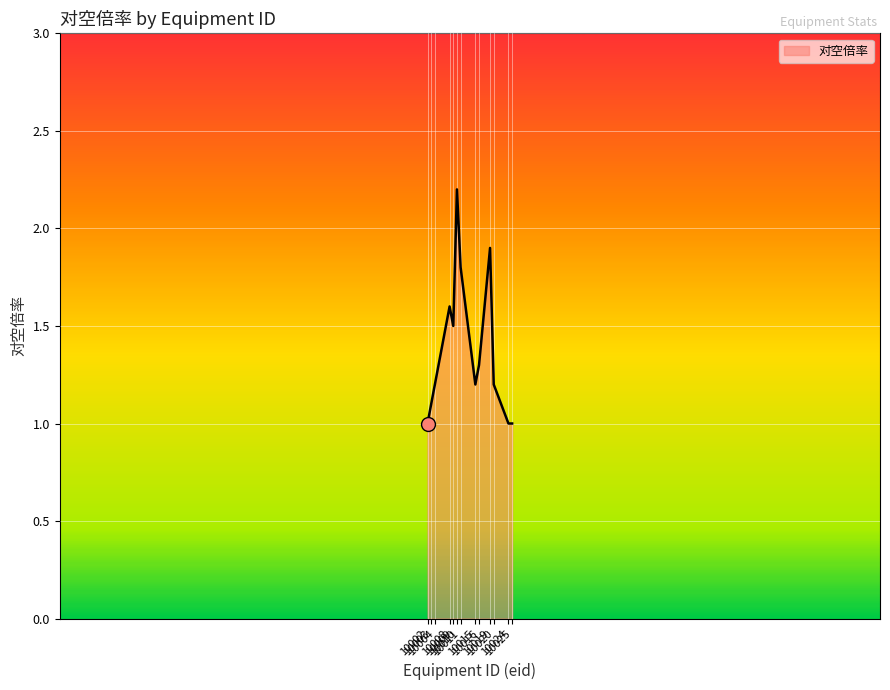

What is the minimum value shown in the chart?

1.0